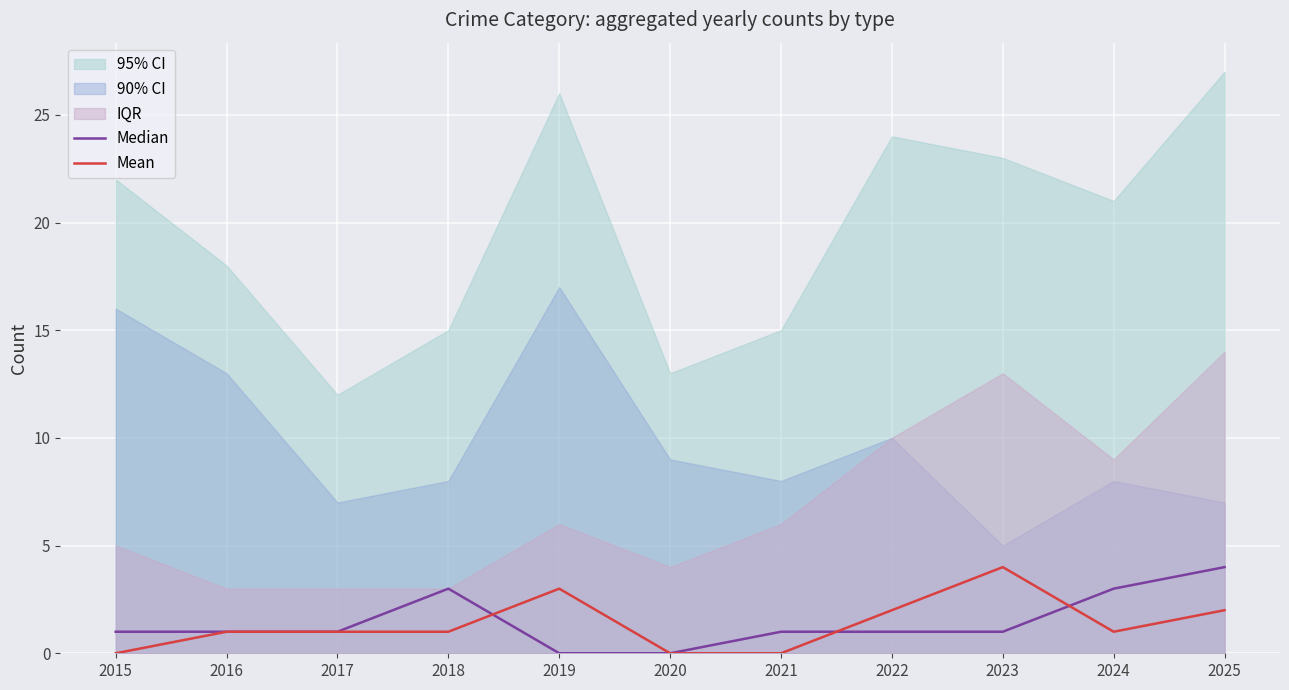

What is the difference between the maximum and minimum values in the Mean series?

4